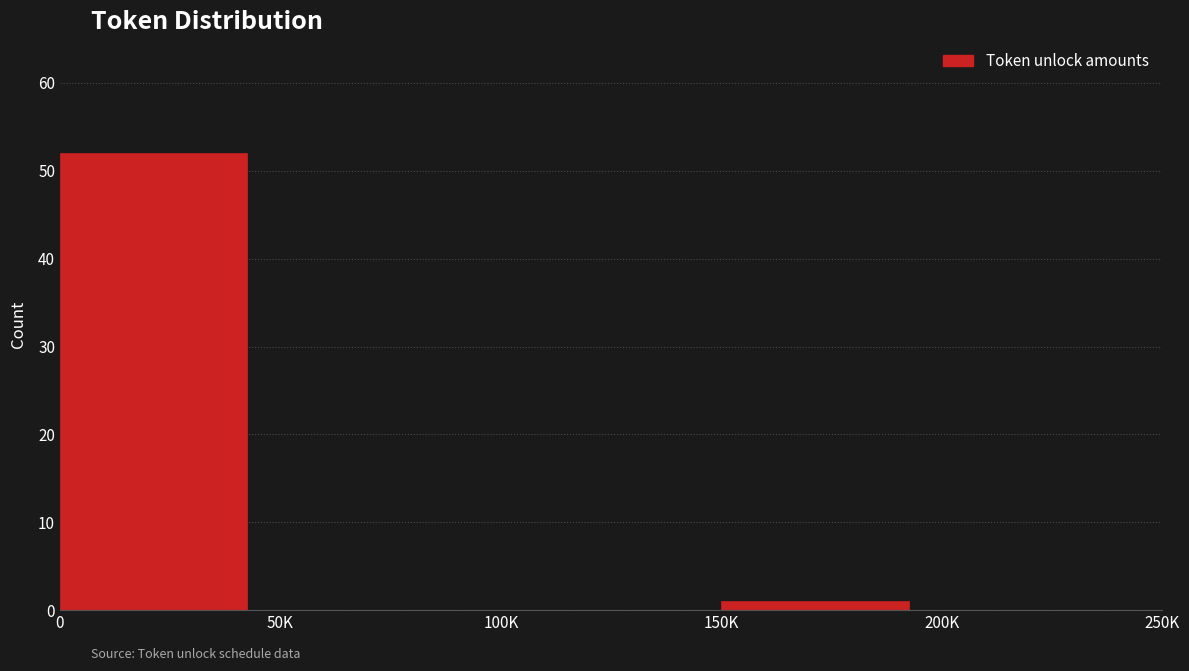

Reading right to left, list all the values displayed in this chart.

200K=0	150K=1	100K=0	50K=0	0=52